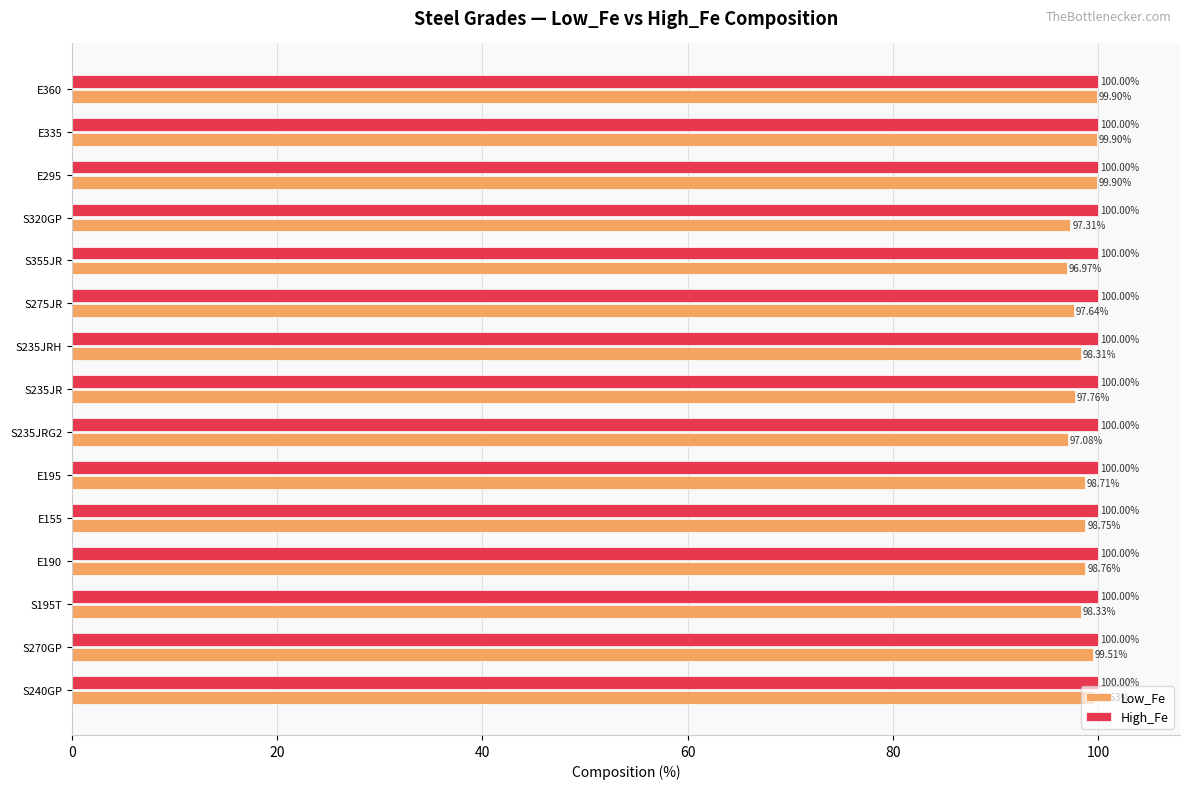

What is the difference between the maximum and minimum values in the Low_Fe series?

2.9